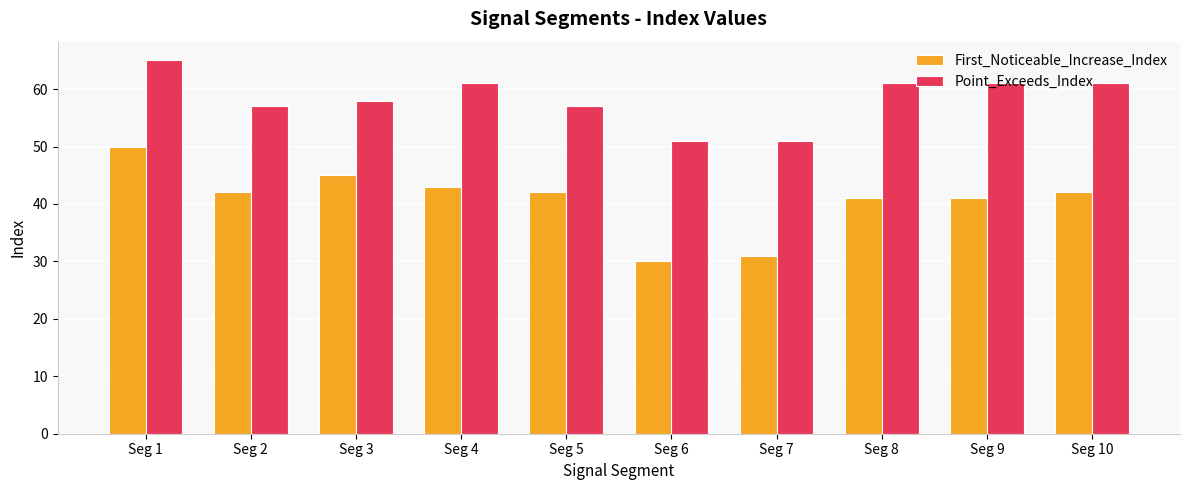

What are all the series names shown in the legend?

First_Noticeable_Increase_Index, Point_Exceeds_Index